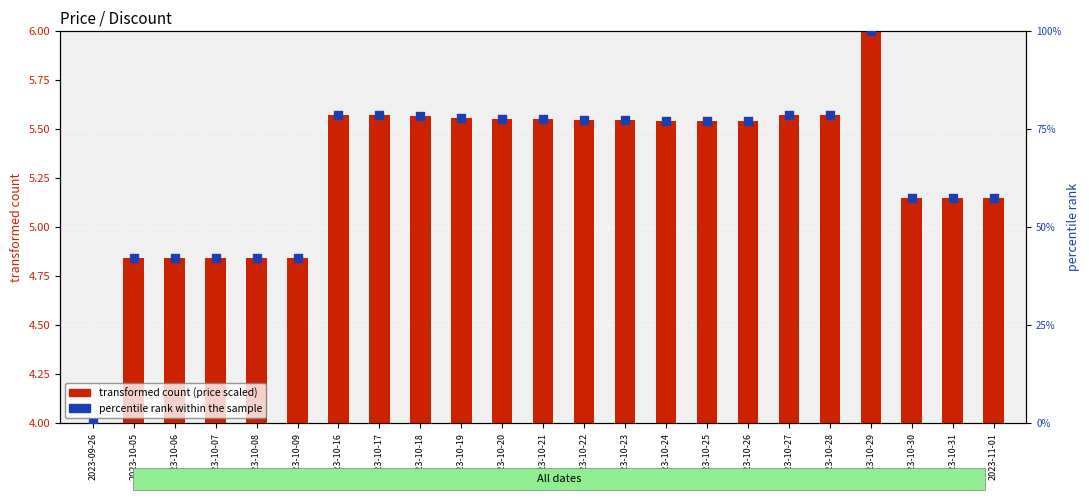

At which category is the sum across all series the highest?

2023-10-29